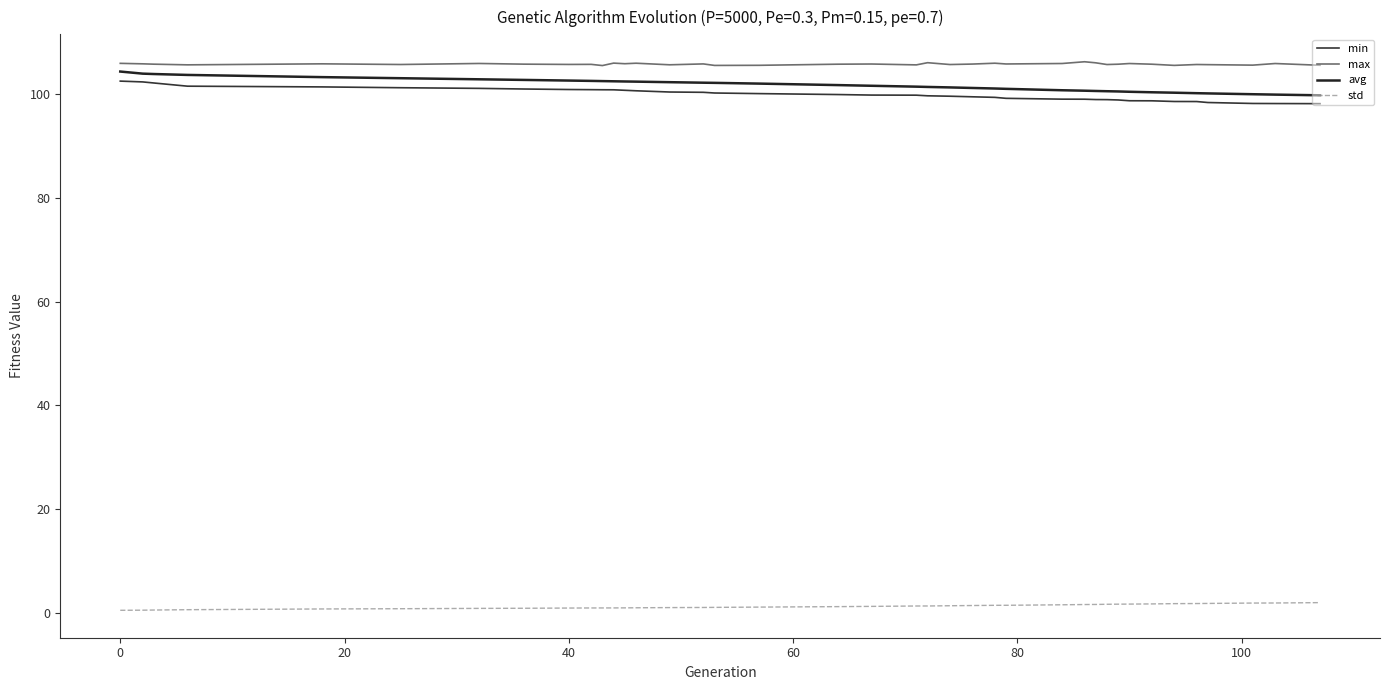

Does the chart have visible grid lines?

No